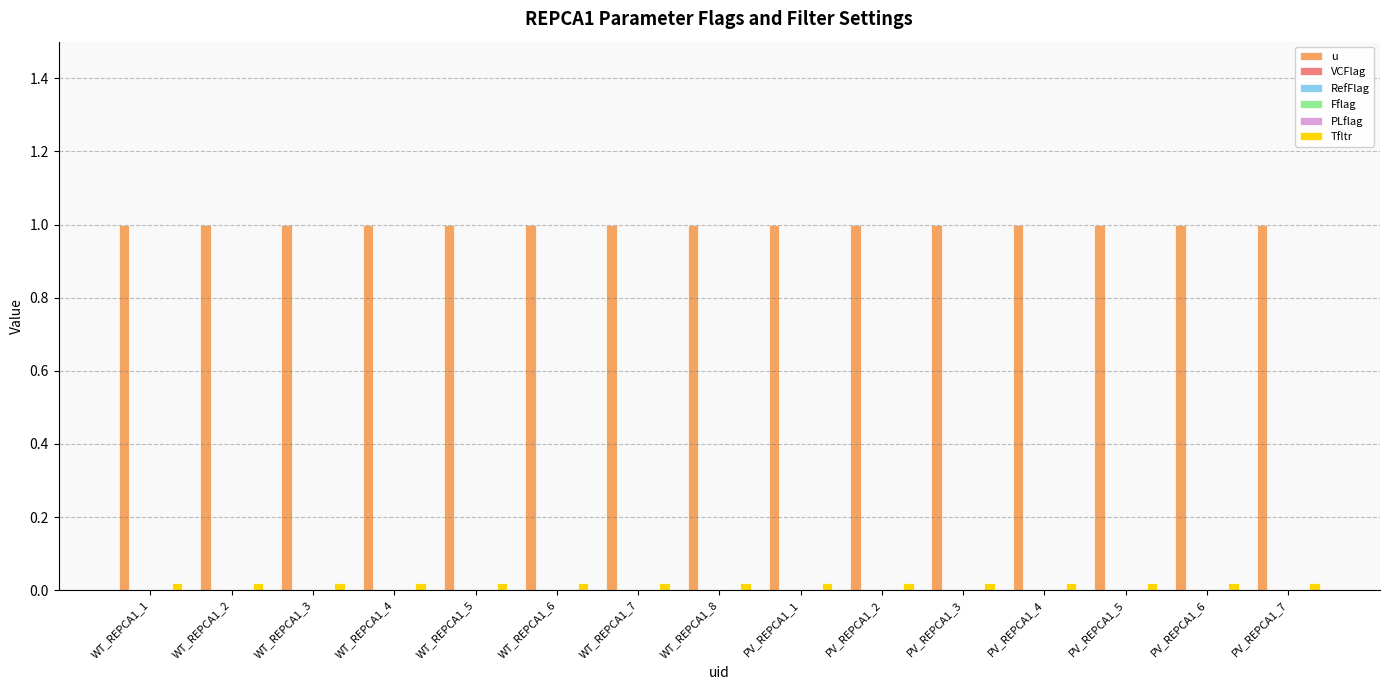

What is the greatest value displayed?

1.0